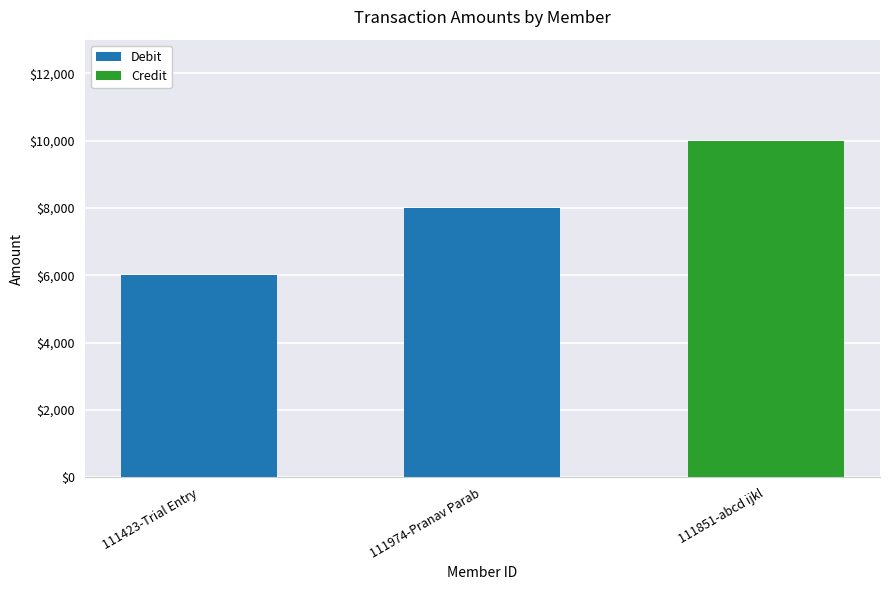

What is the maximum value for Debit?

8000